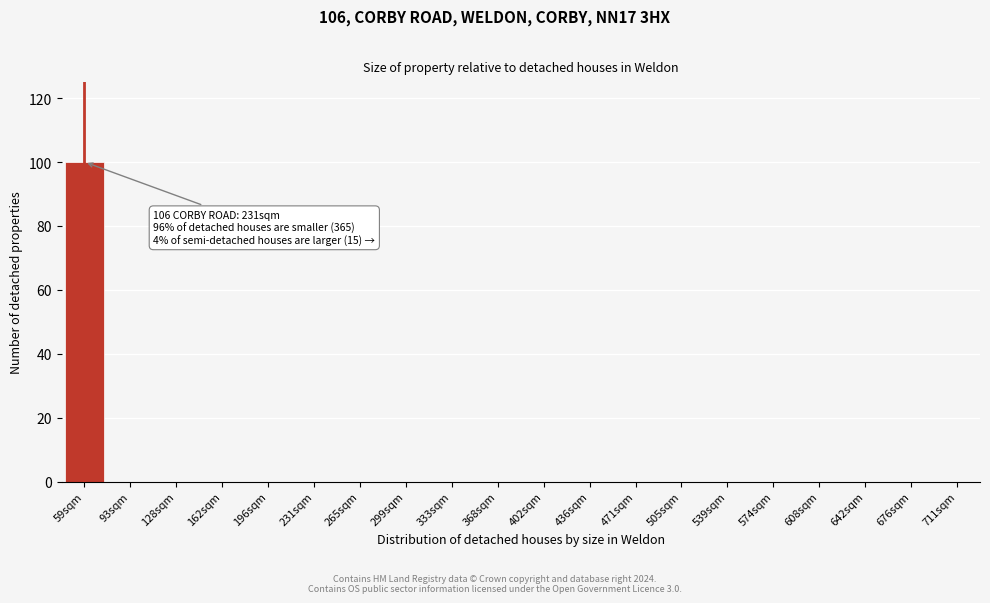

Reading left to right, extract all data points from this chart.

59sqm=100	93sqm=0	128sqm=0	162sqm=0	196sqm=0	231sqm=0	265sqm=0	299sqm=0	333sqm=0	368sqm=0	402sqm=0	436sqm=0	471sqm=0	505sqm=0	539sqm=0	574sqm=0	608sqm=0	642sqm=0	676sqm=0	711sqm=0